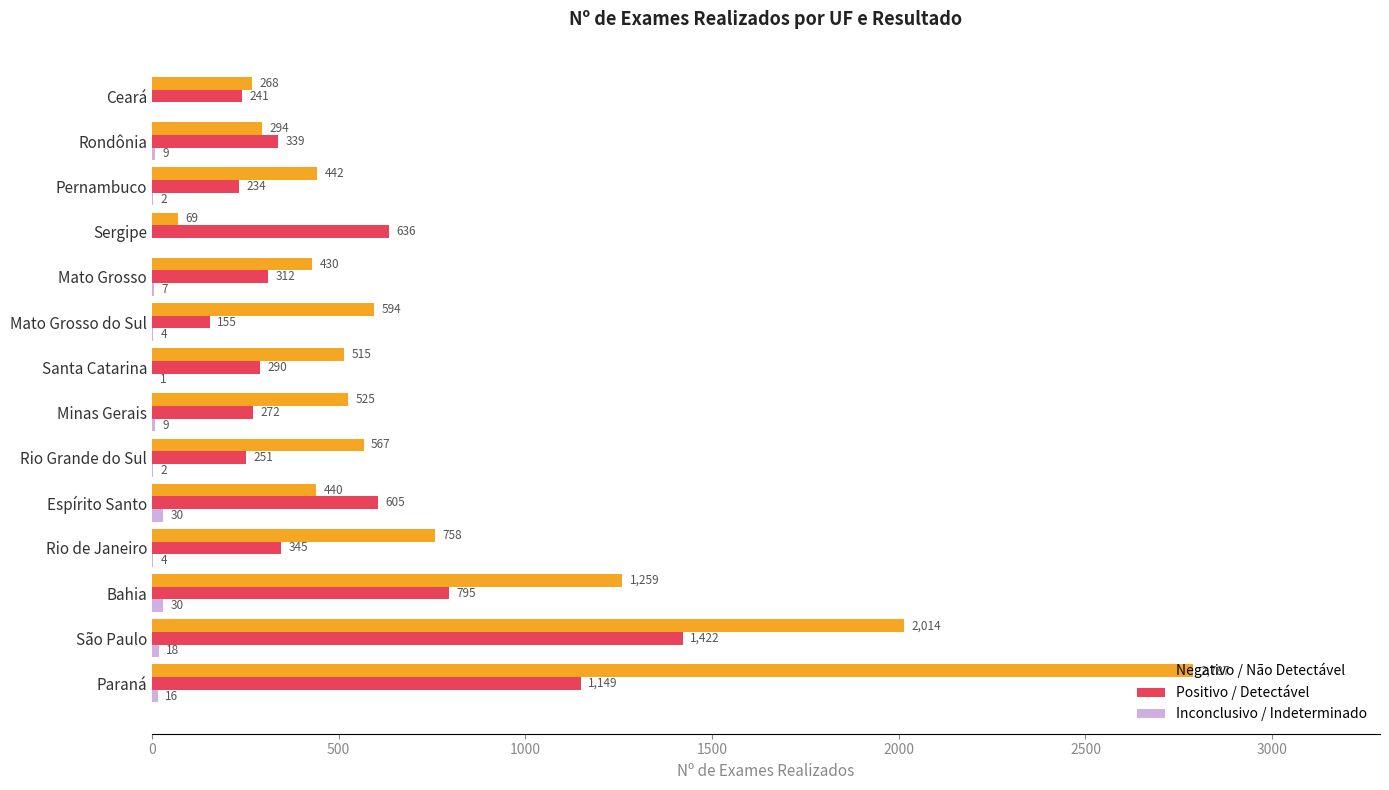

Count the number of categories in the chart.

14